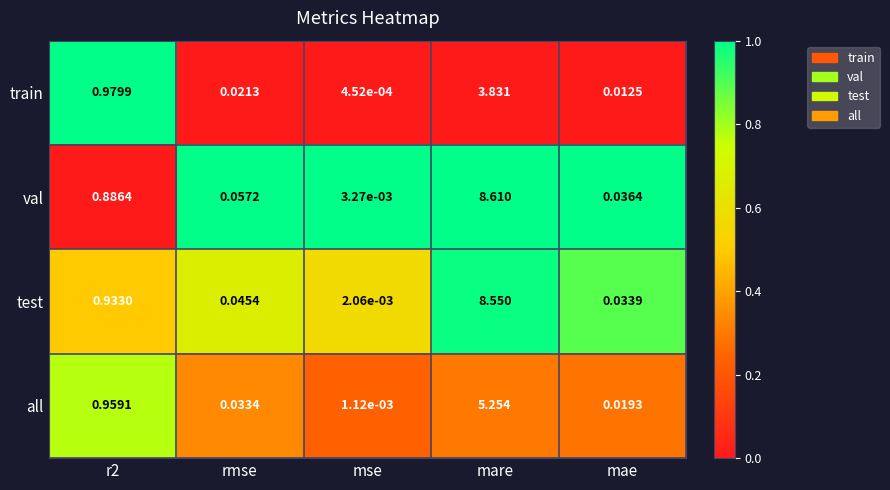

Rank the series by their maximum value, from lowest to highest.

train, all, test, val